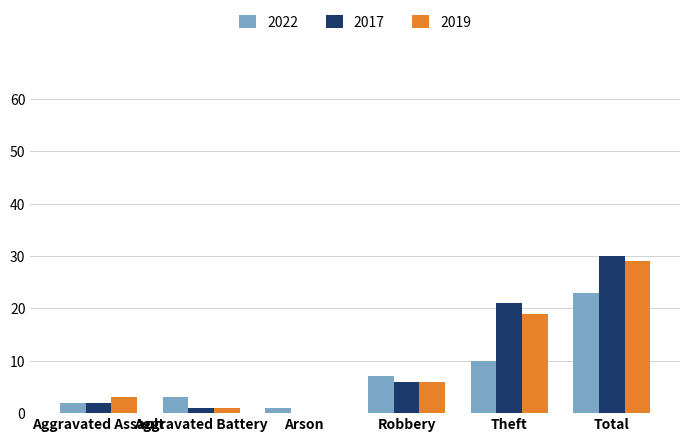

What is the sum of all 2017 values?

60